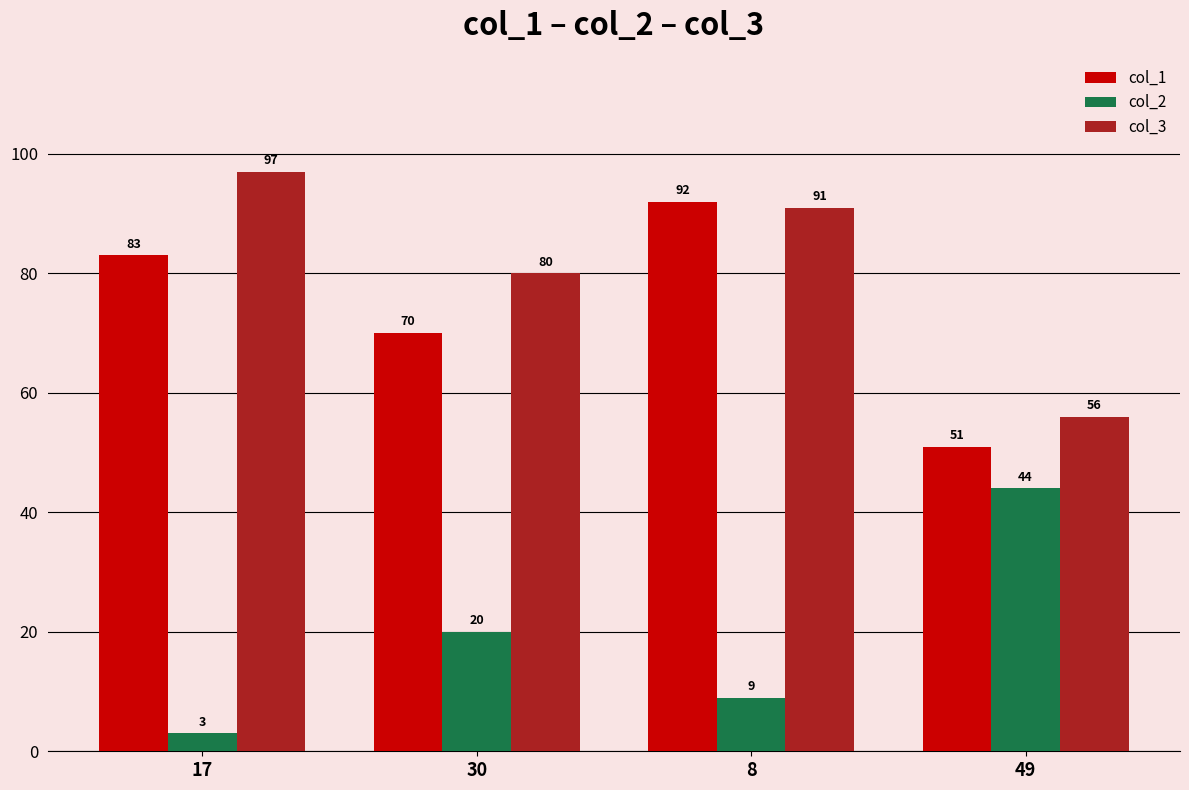

Reading right to left, list all the values displayed in this chart.

col_1: 49=51	8=92	30=70	17=83
col_2: 49=44	8=9	30=20	17=3
col_3: 49=56	8=91	30=80	17=97